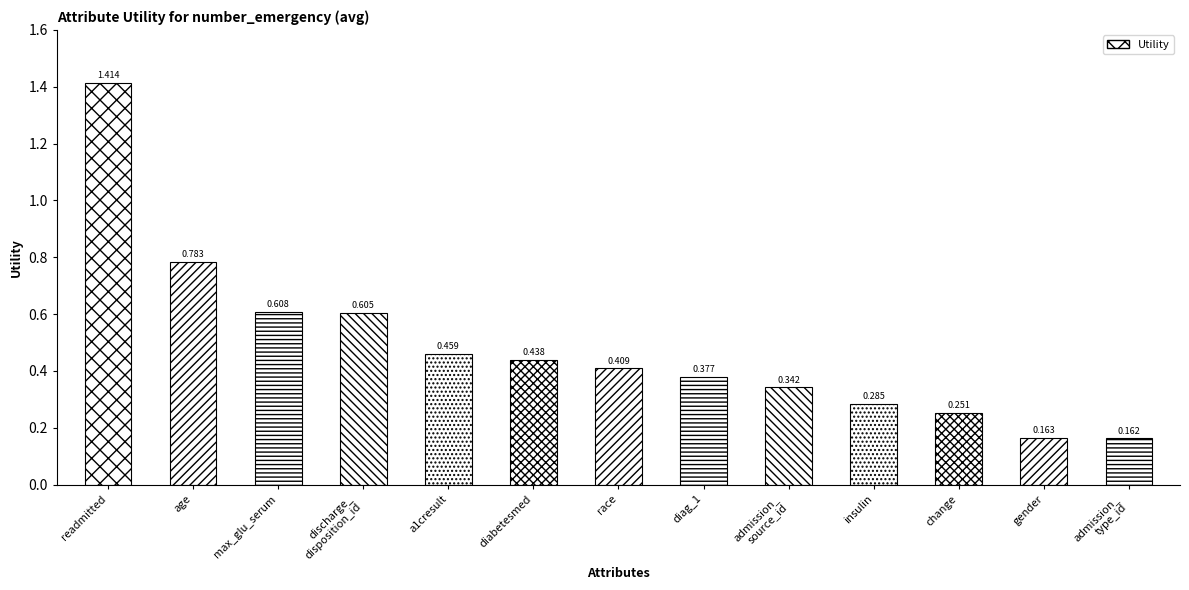

What is the change in value from max_glu_serum to race?

-0.2